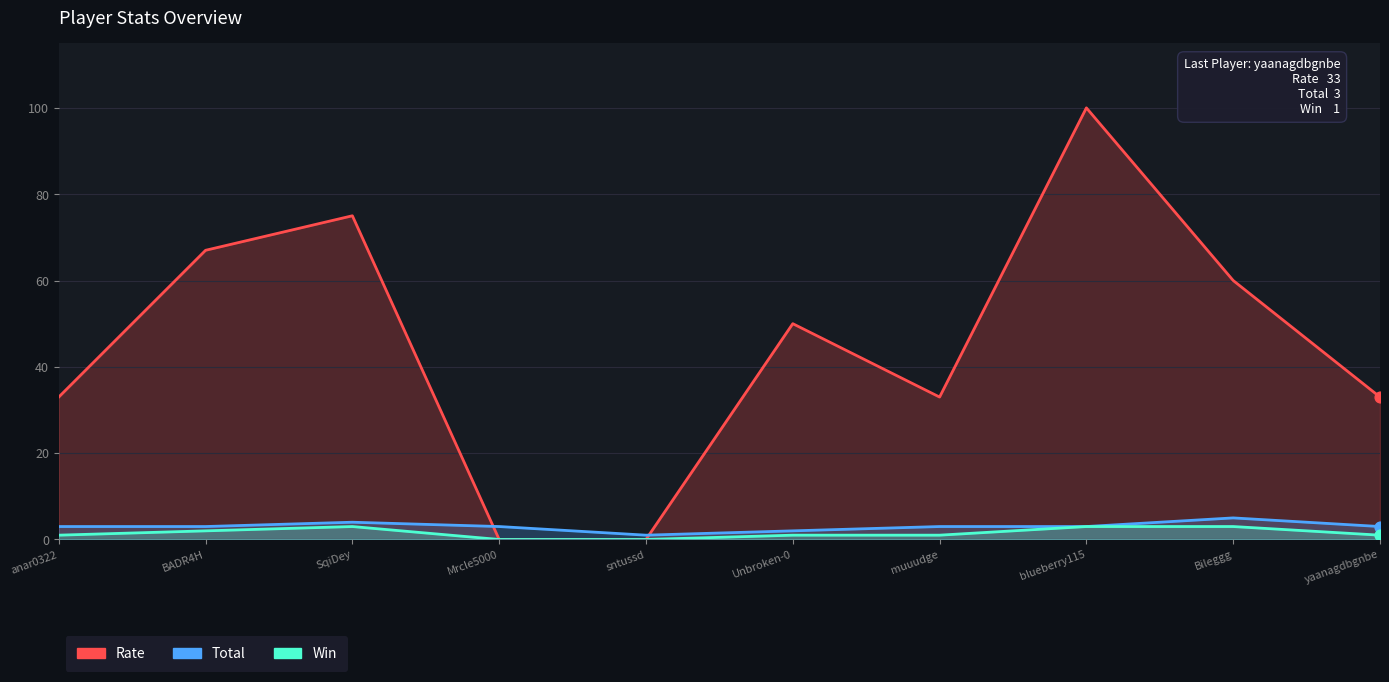

What is the total value across all series at sntussd?

1